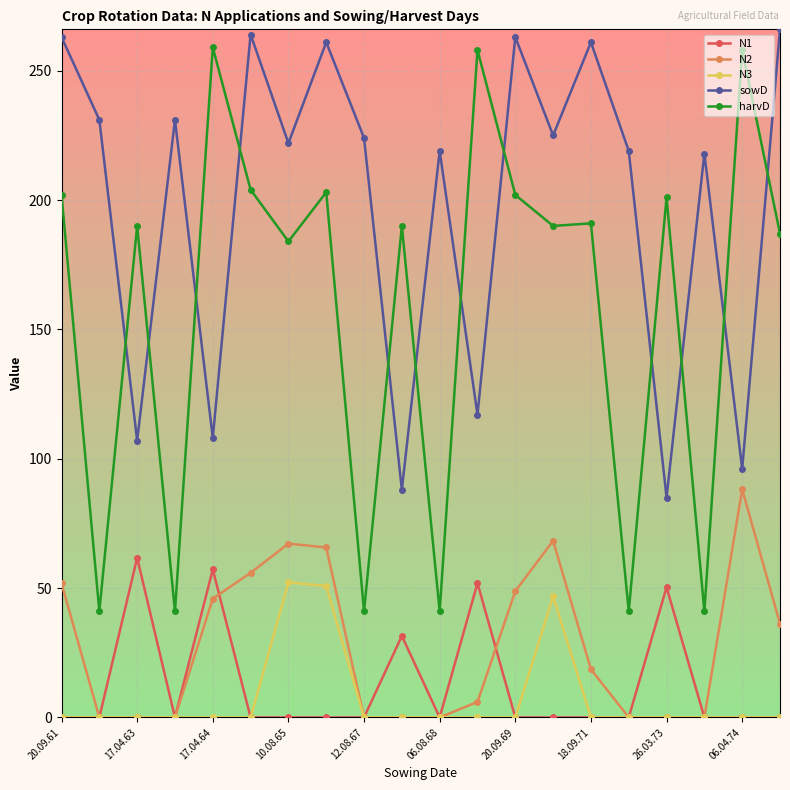

Which series has the largest total across all categories?

sowD